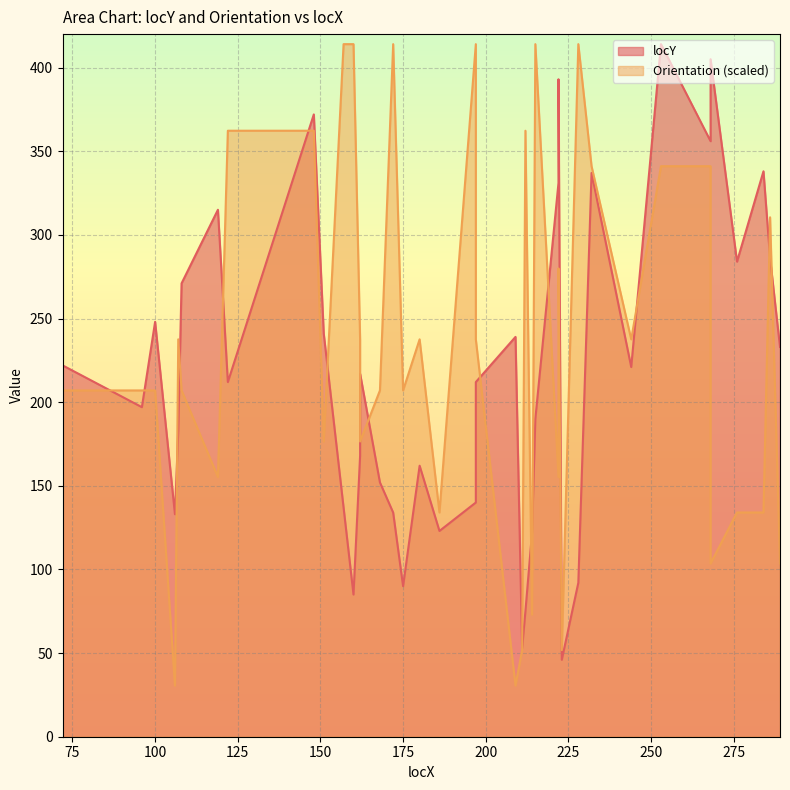

True or false: locY and Orientation cross at least once.

True